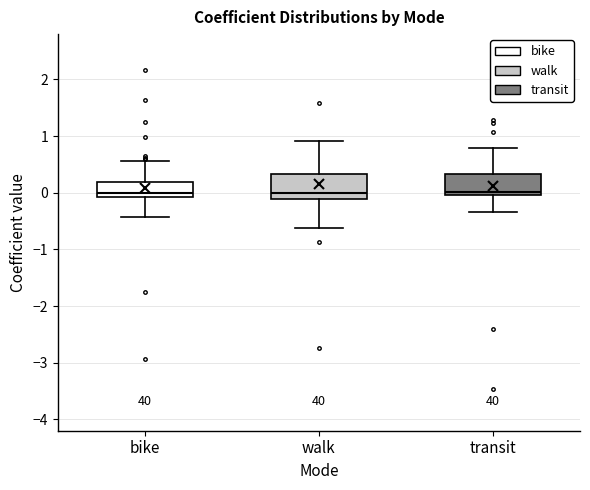

Where is the lower edge of the box for walk on the y-axis? The values are not printed on the chart, so give them approximately, as read against the axis.

-0.1